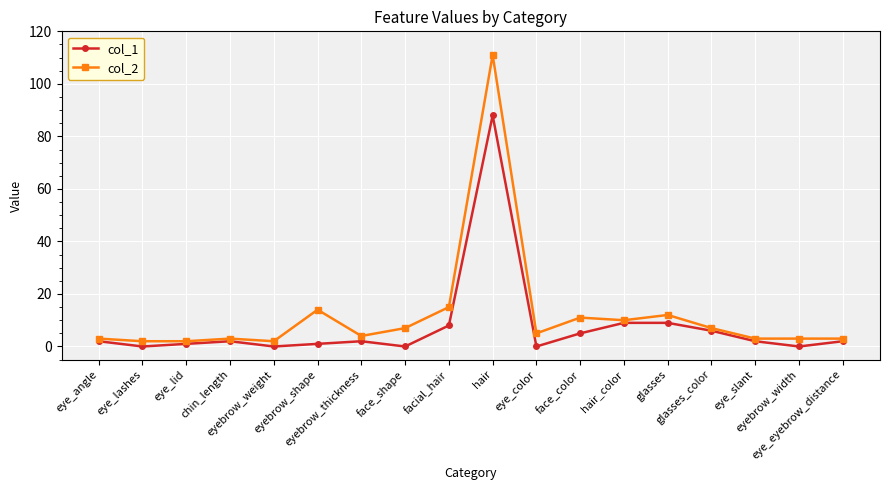

Which series has the widest spread of values?

col_2